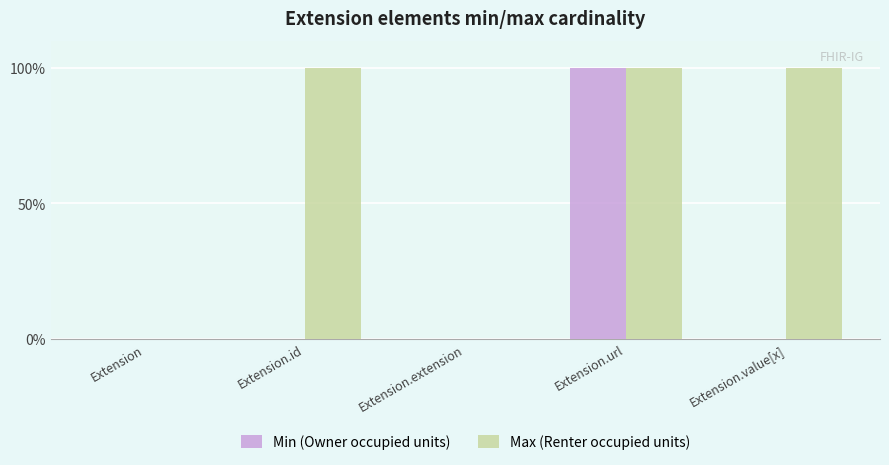

Rank the series by their average value, from lowest to highest.

Min (Owner occupied units), Max (Renter occupied units)